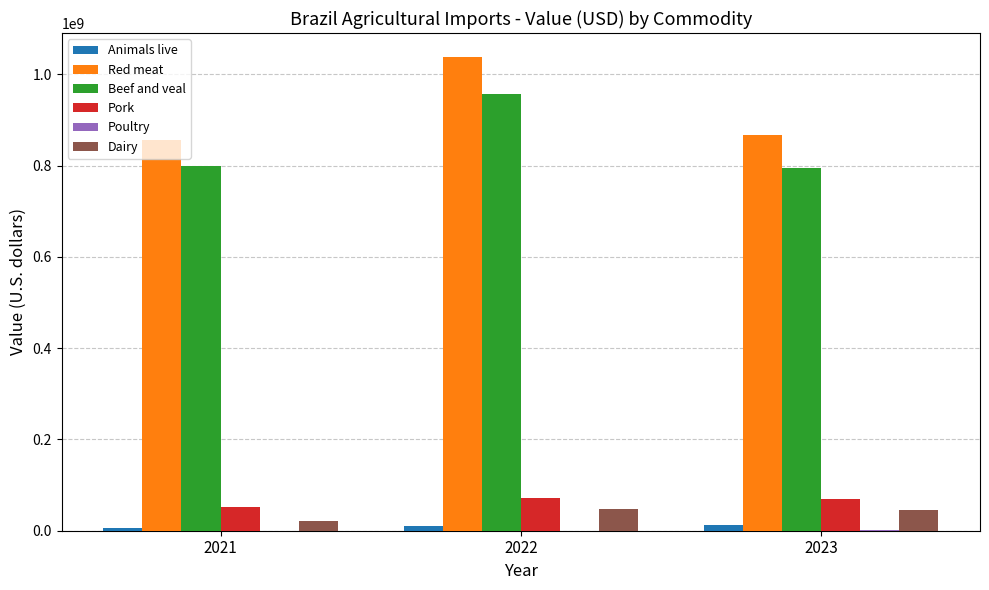

Between 2022 and 2023, which series saw the biggest shift?

Red meat